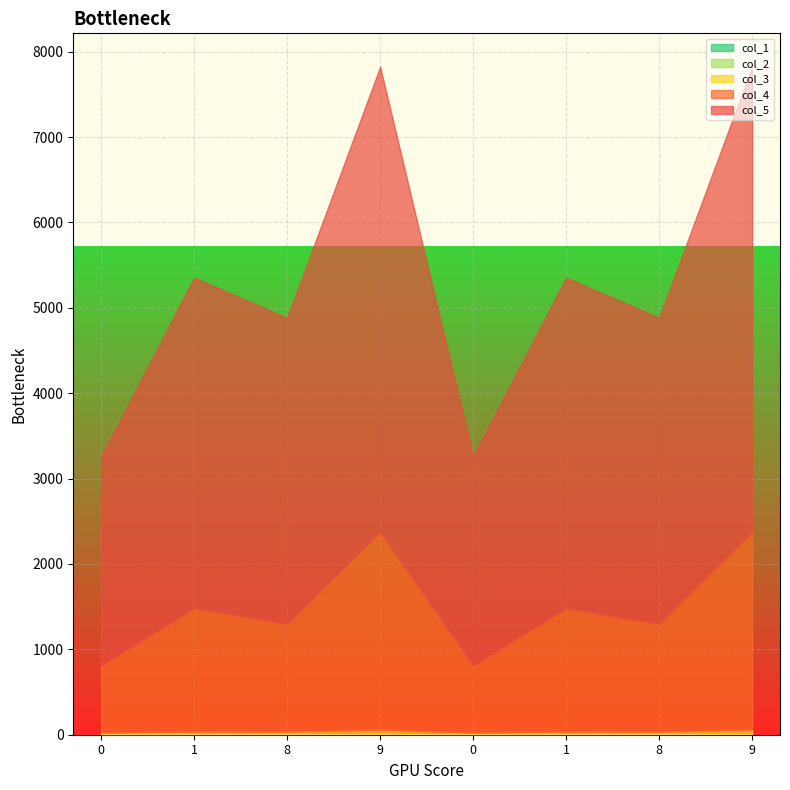

What is the average value of the col_3 series?

29